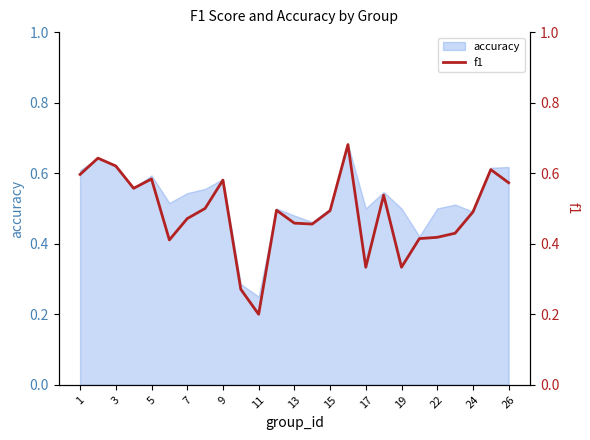

At which label does accuracy reach its minimum?

11